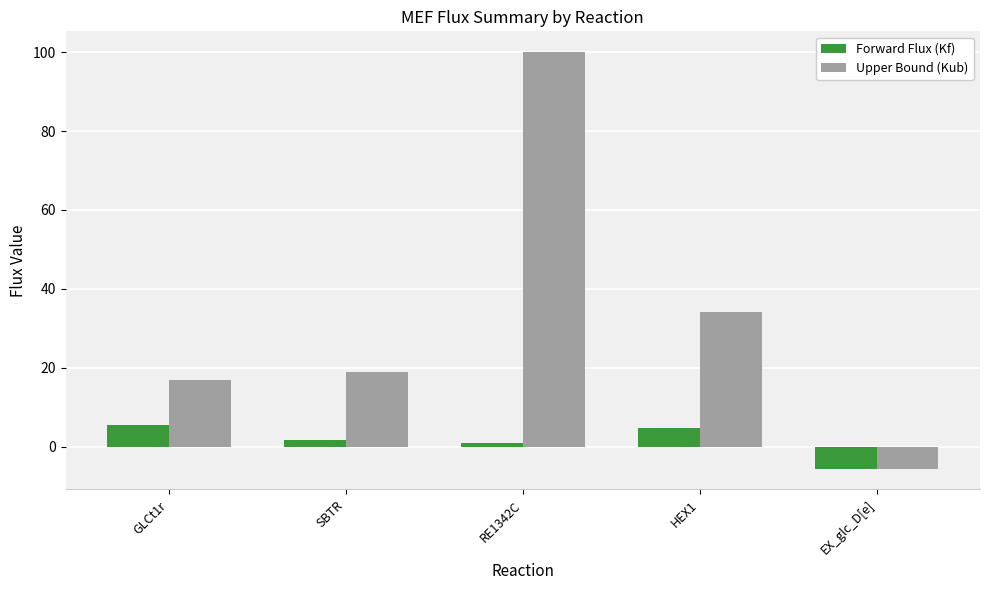

How many positive values does the Upper Bound (Kub) series have?

4